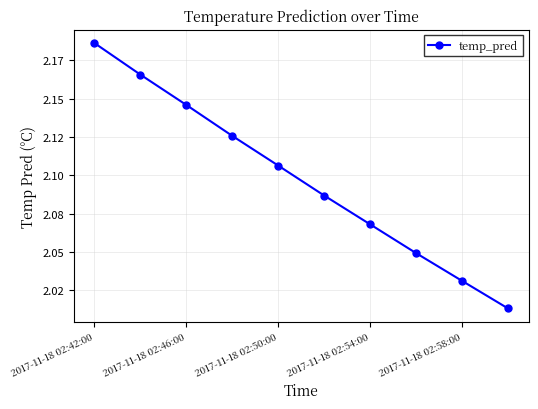

Is this an area chart (filled region under the line)?

No